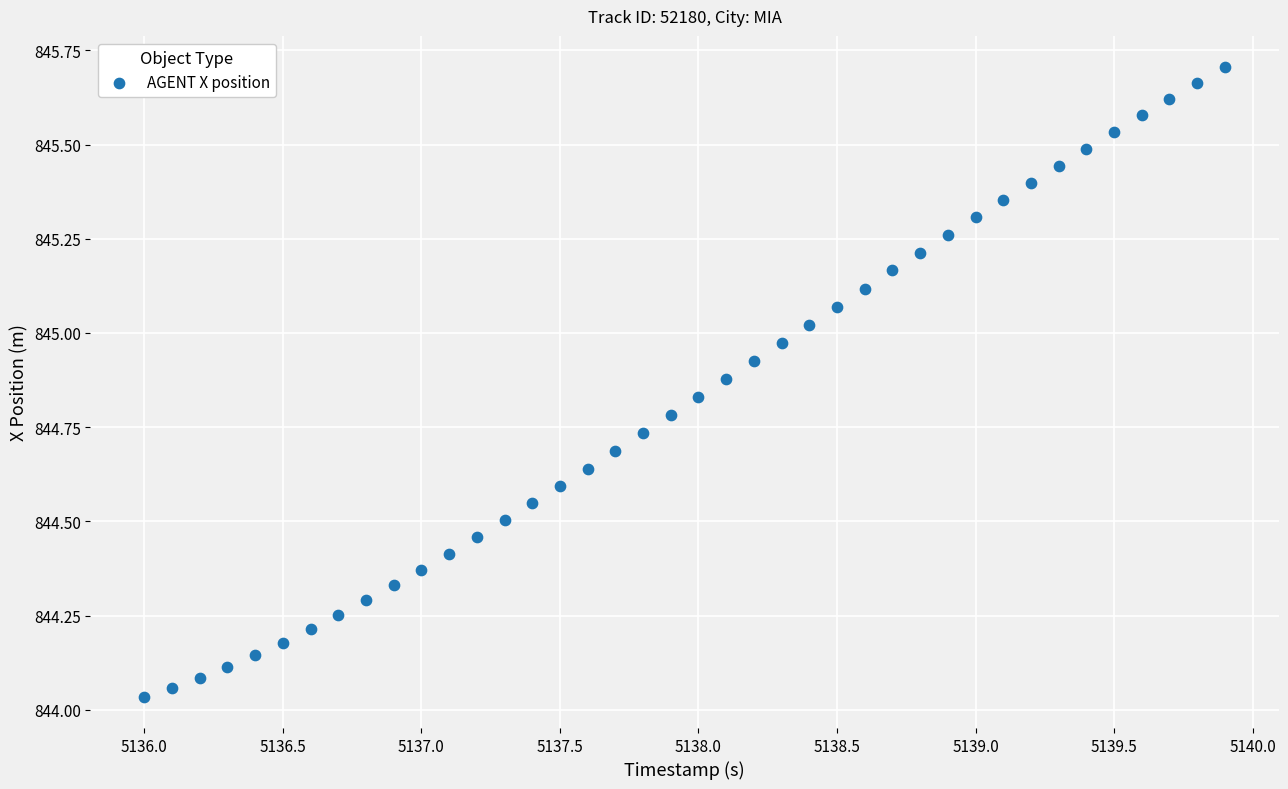

What is the range of Y values (max minus min)?

1.7